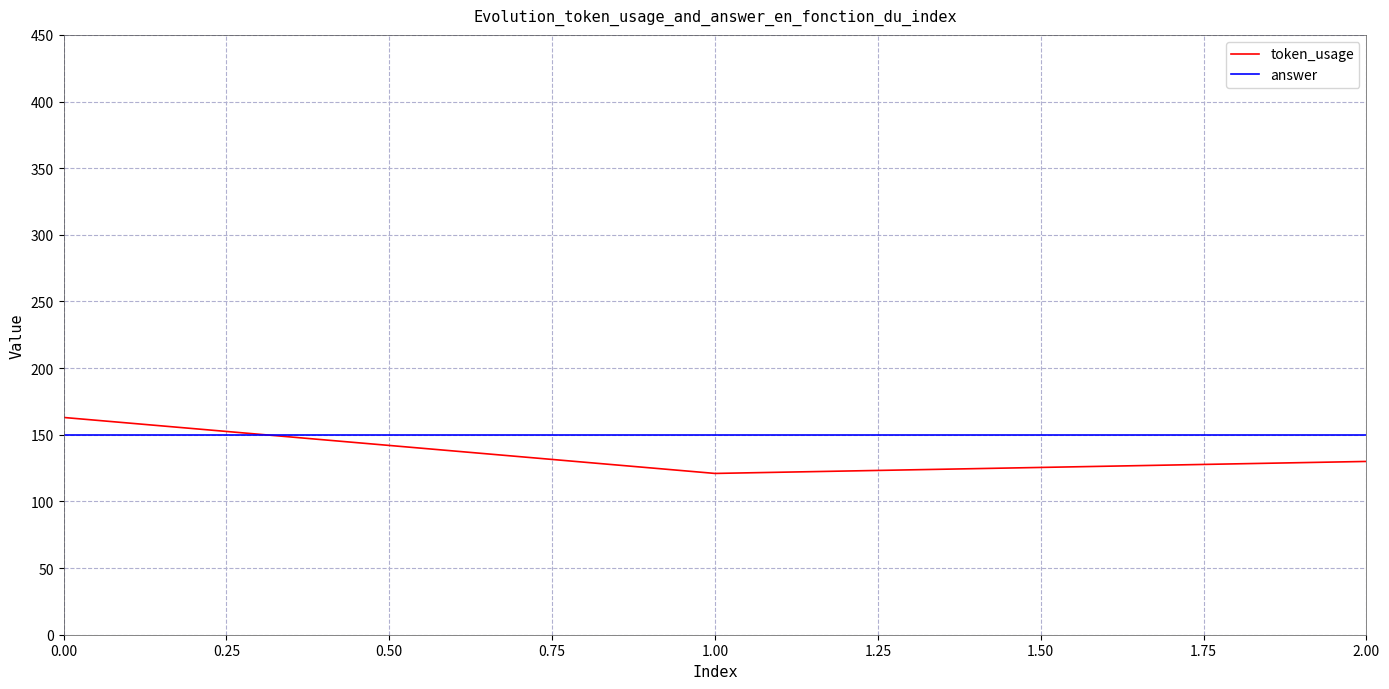

List the labels in order of token_usage value, smallest first.

1.00, 2.00, 0.00